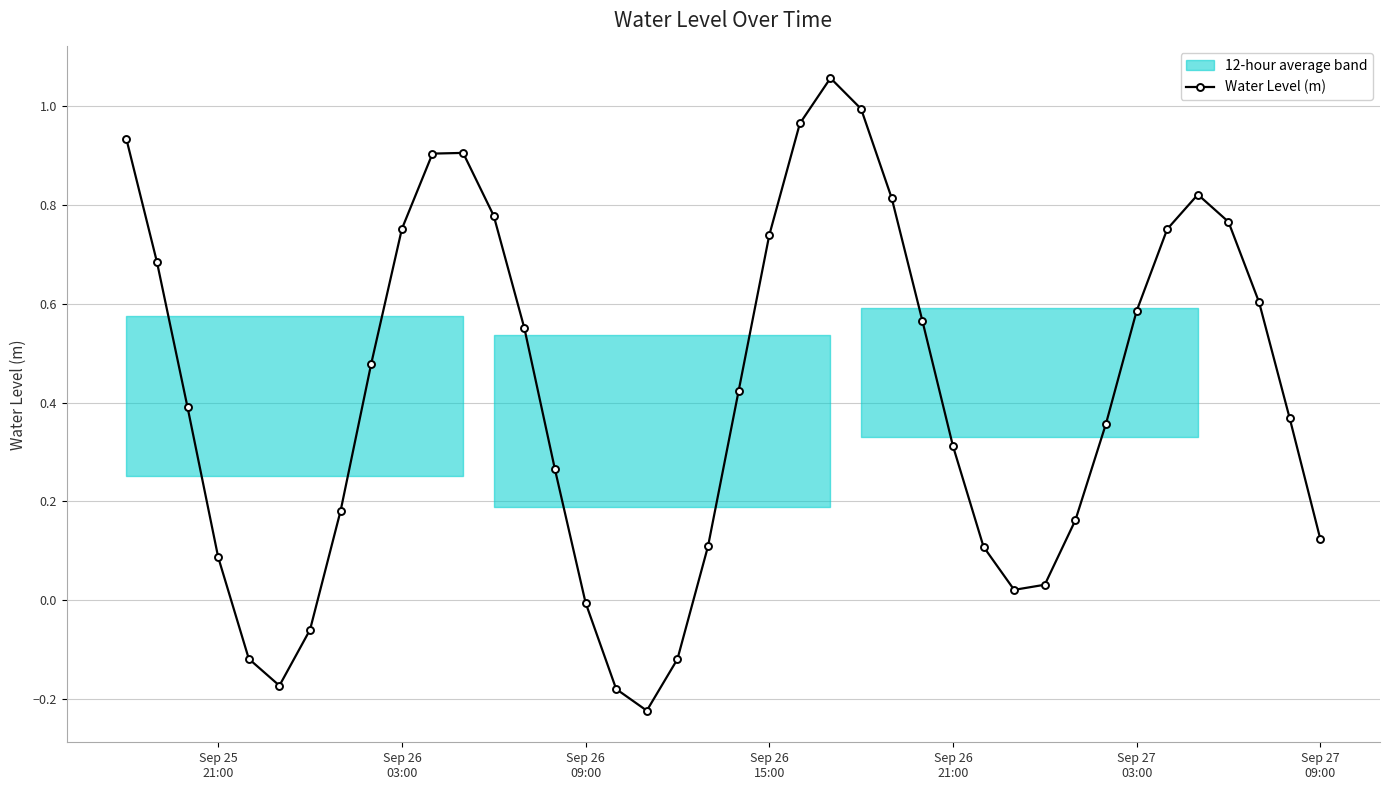

How many values exceed 0?

33